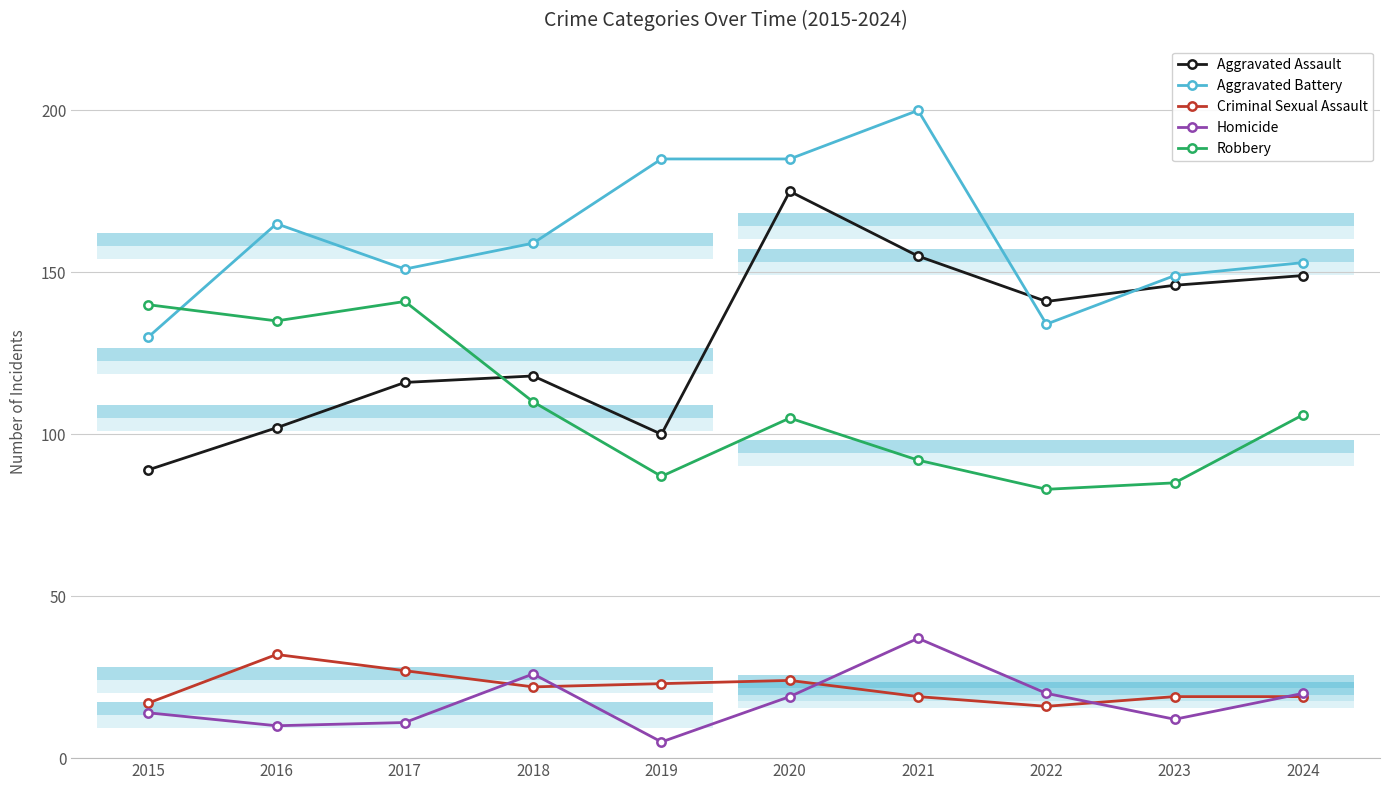

Which category has the lowest value across all series?

2019